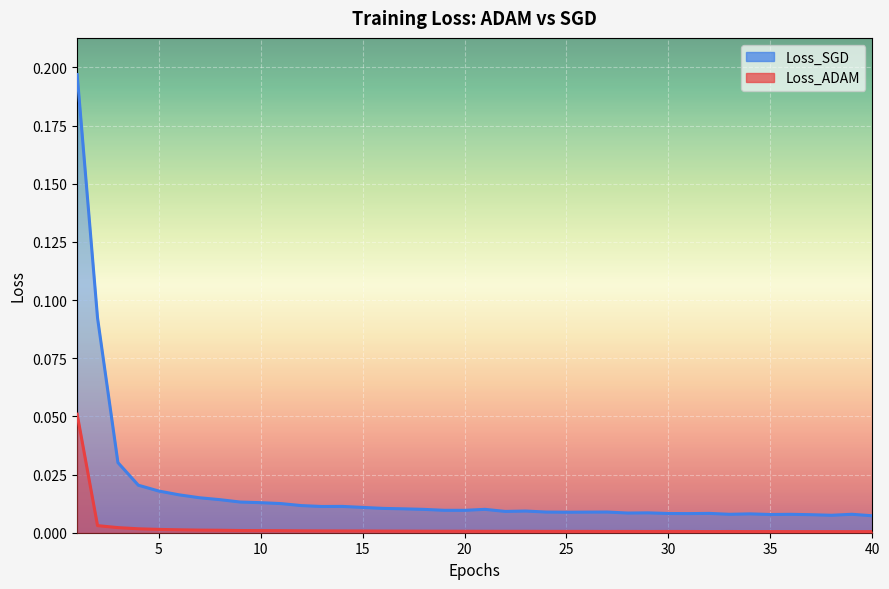

What is the difference between the maximum and minimum values in the Loss_ADAM series?

0.1